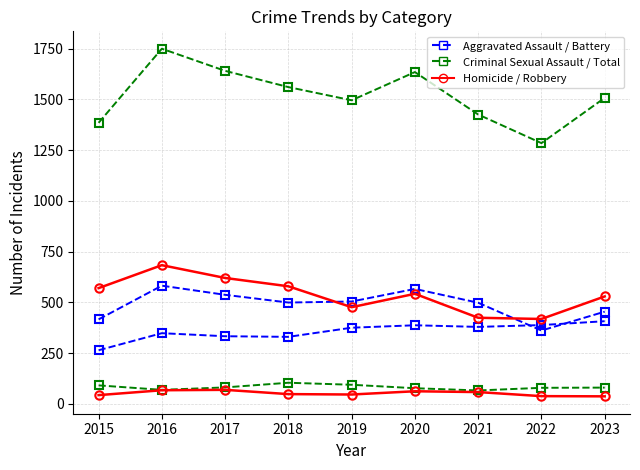

How many lines are shown in the chart?

6